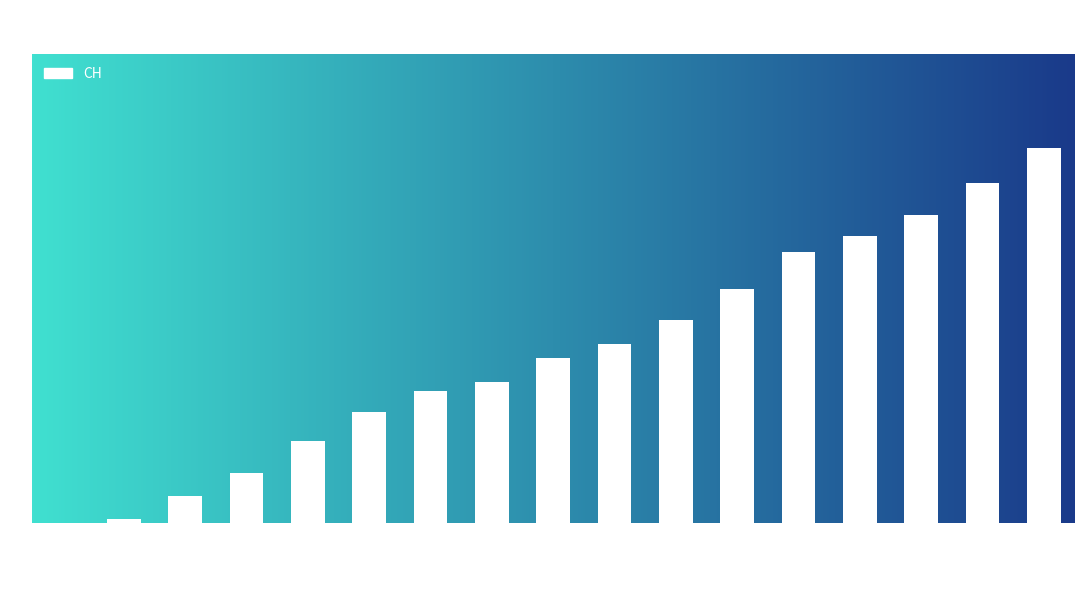

Are the bars horizontal?

No